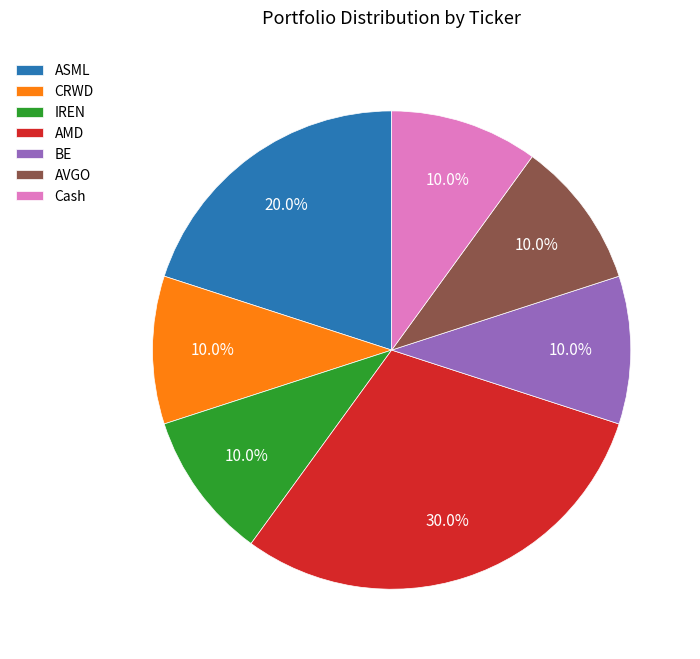

Does AVGO account for over 50% of the chart?

No